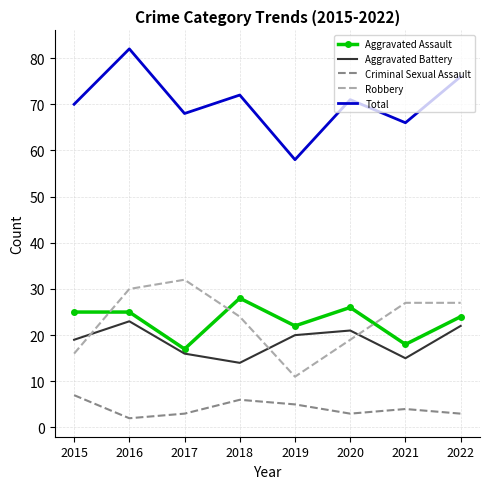

What is the spread (max minus min) of values at 2016?

80